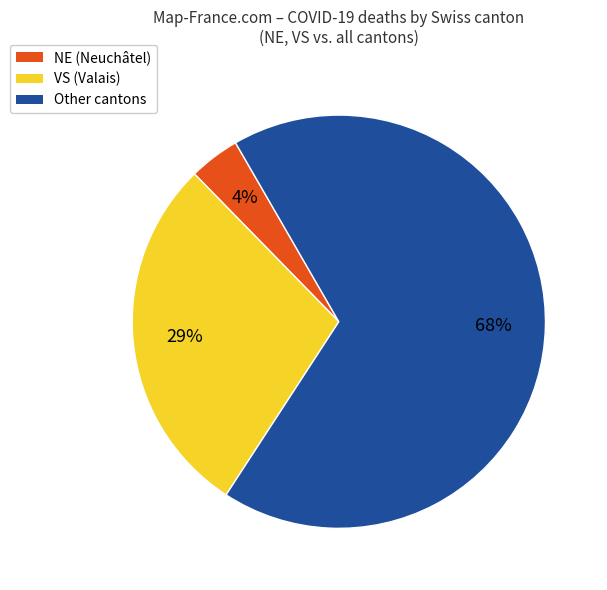

Does any single category account for the majority?

Yes